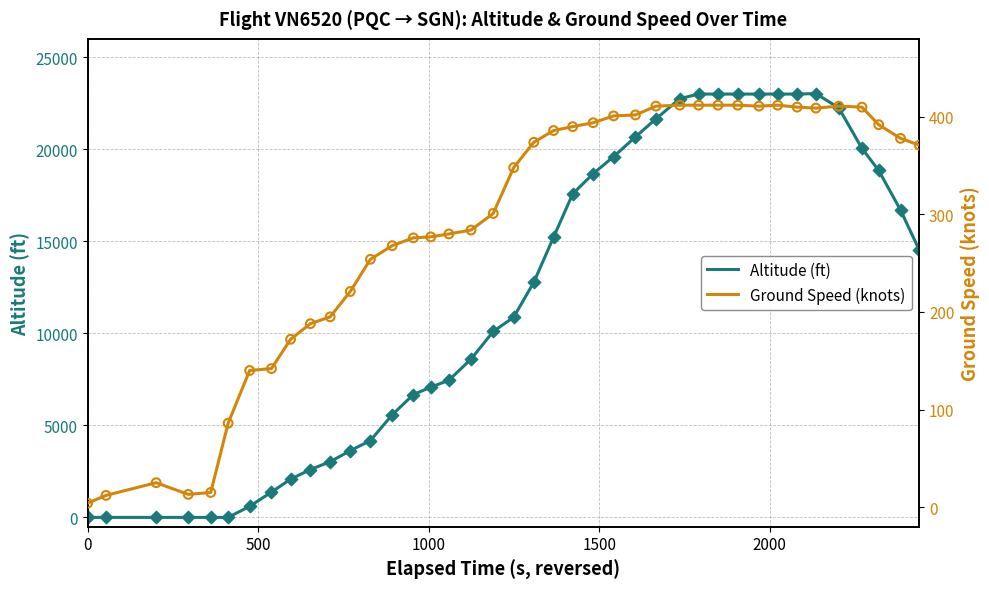

Which series contains the highest Y value?

altitude